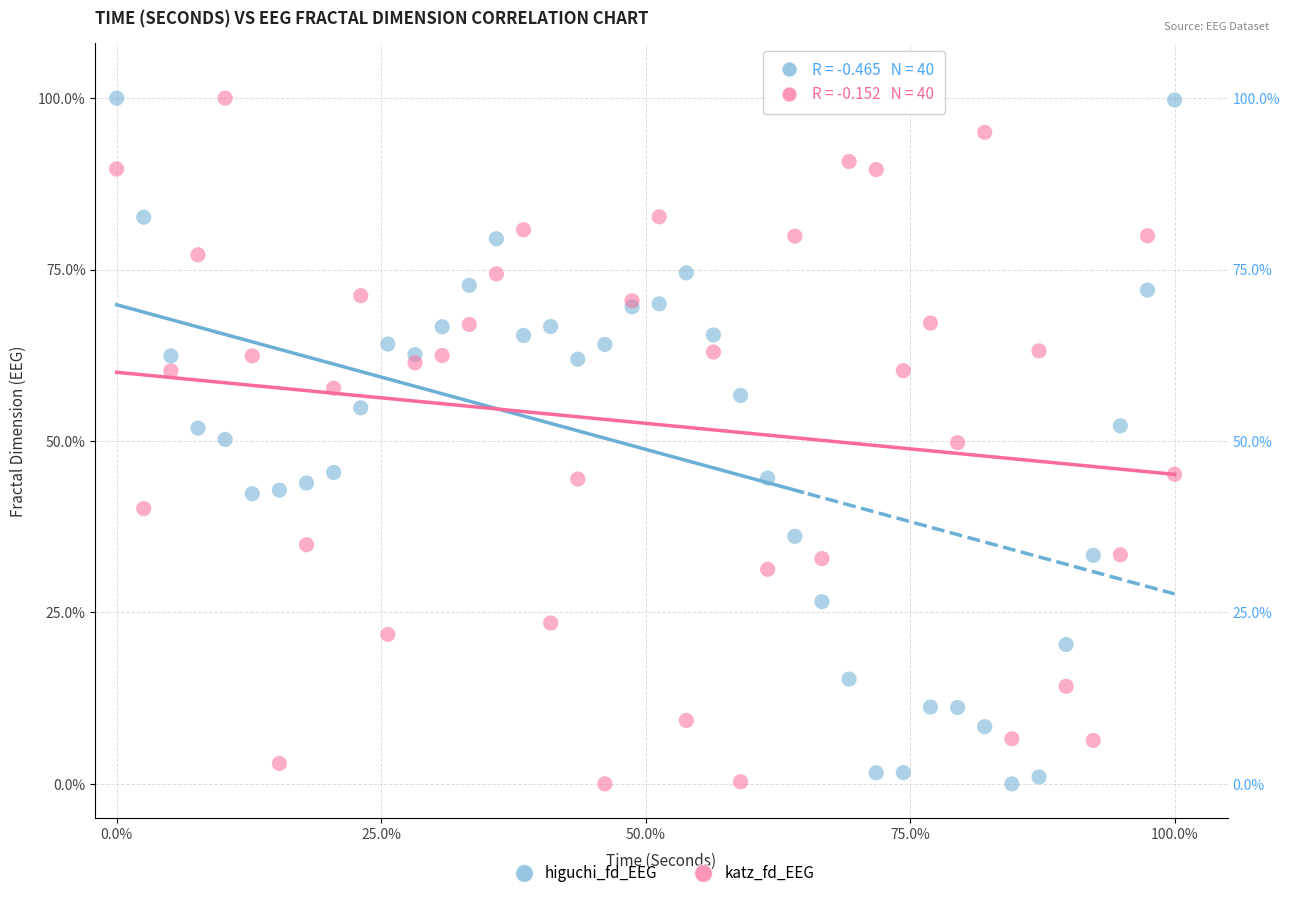

What are all the series names shown in the legend?

higuchi_fd_EEG, katz_fd_EEG